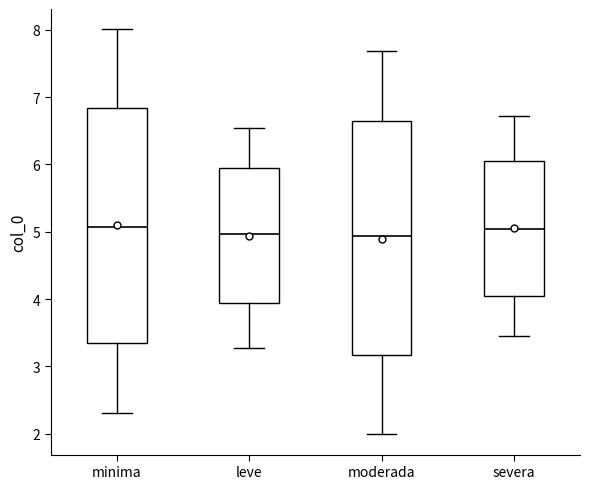

Reading left to right, transcribe this box plot: for each box, give where its median line is, the range the box spans, and where its two whiskers end, as read against the y-axis. The values are not printed on the chart, so give them approximately, as read against the axis.

minima: median 5.1, box 3.3 to 6.8, whiskers 2.3 to 8.0
leve: median 5.0, box 3.9 to 5.9, whiskers 3.3 to 6.5
moderada: median 4.9, box 3.2 to 6.7, whiskers 2.0 to 7.7
severa: median 5.0, box 4.1 to 6.1, whiskers 3.5 to 6.7